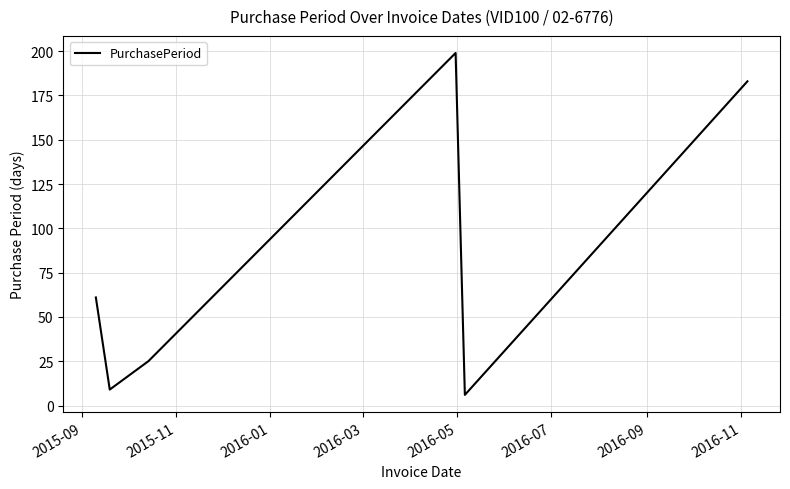

True or false: there are more than 1 points higher than both neighbors.

False